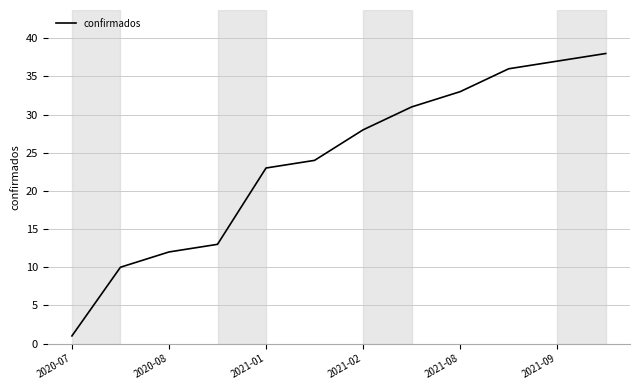

Does the chart display data point markers on the line(s)?

No